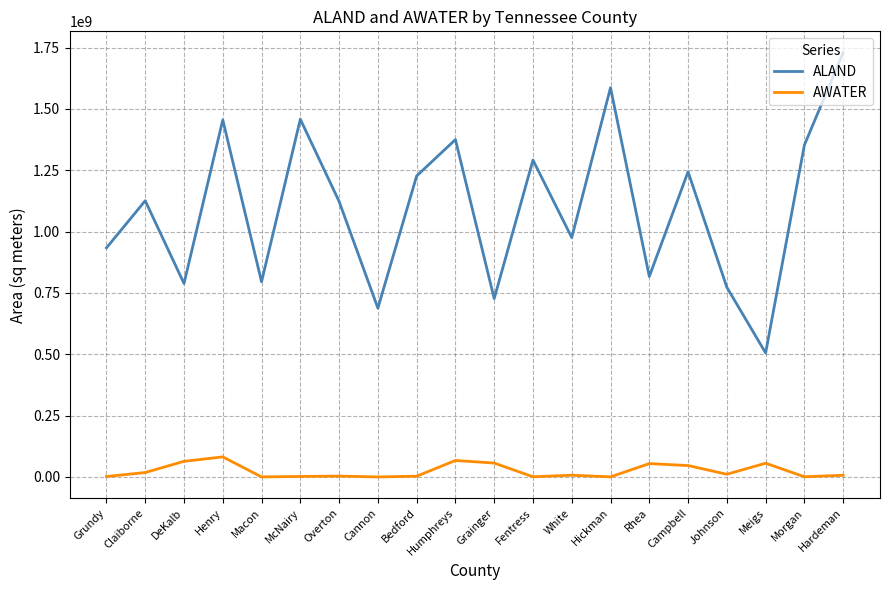

What is the difference between the maximum and minimum values in the ALAND series?

1224050940